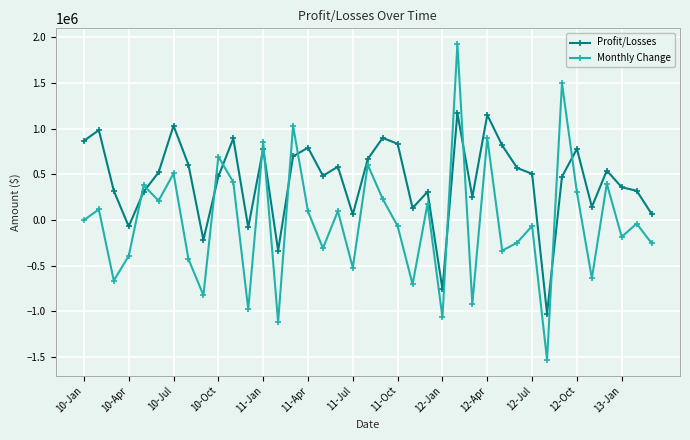

How many values in Profit/Losses are above zero?

33